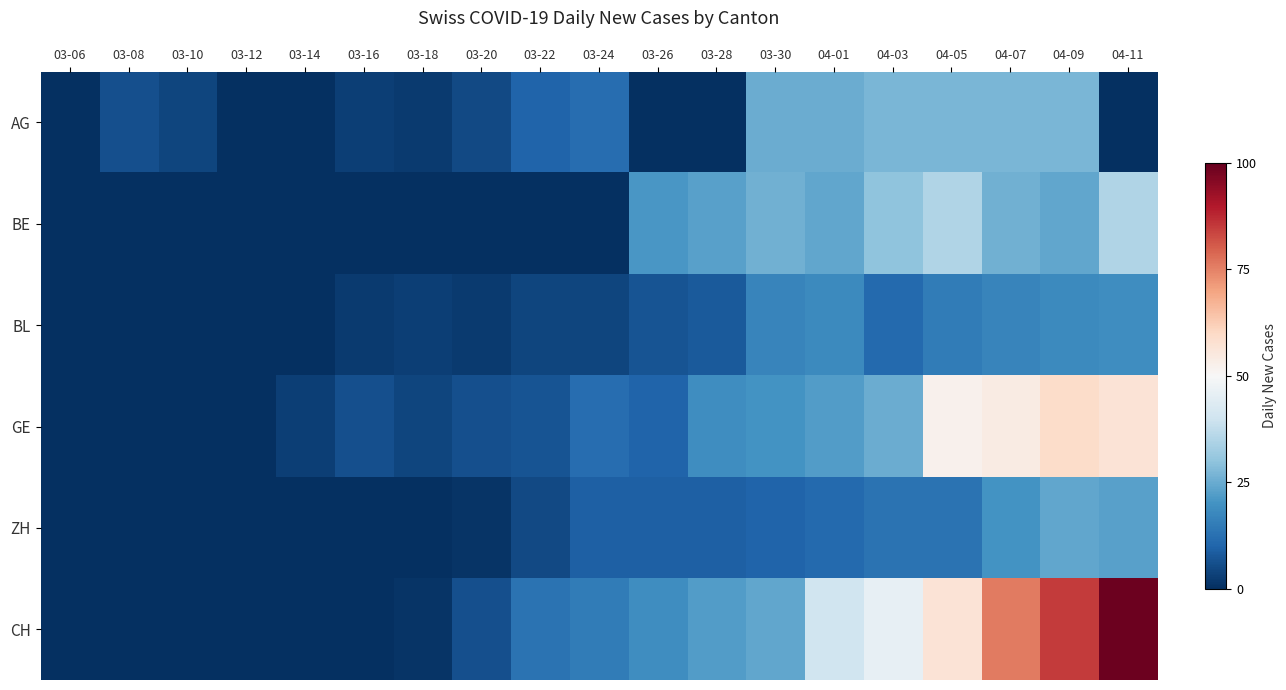

At which category is the sum across all series the highest?

04-09